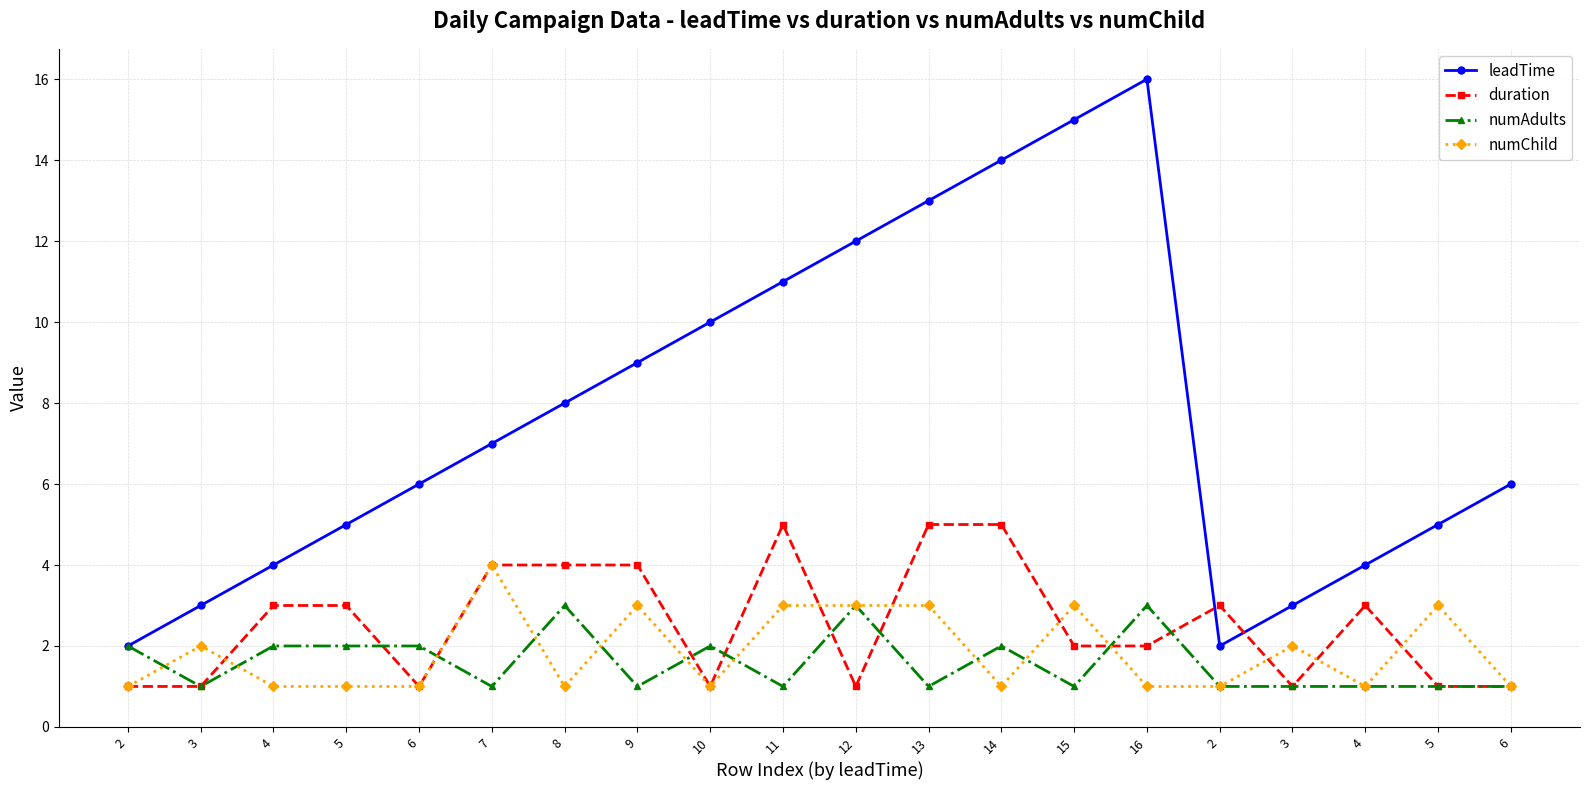

The value of numAdults at 13 is 1. True or false?

True